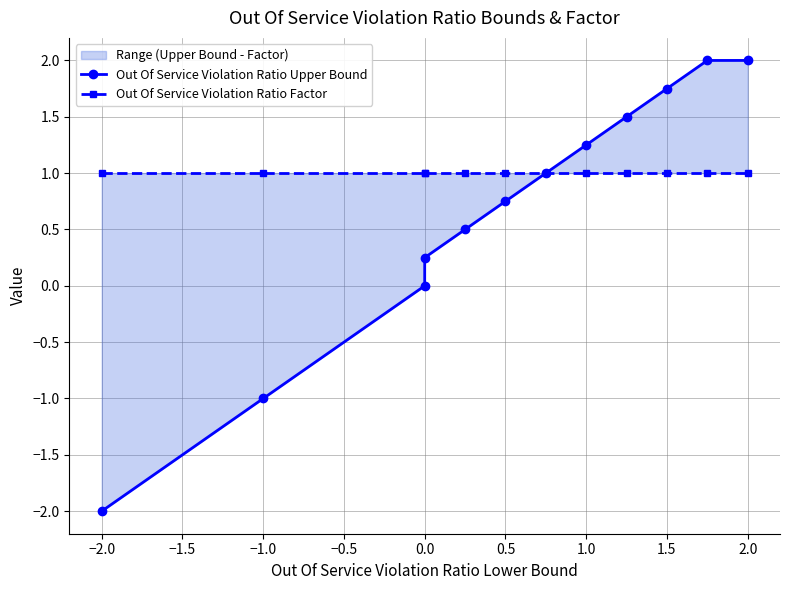

What is the average value of the Out Of Service Violation Ratio Factor series?

1.0